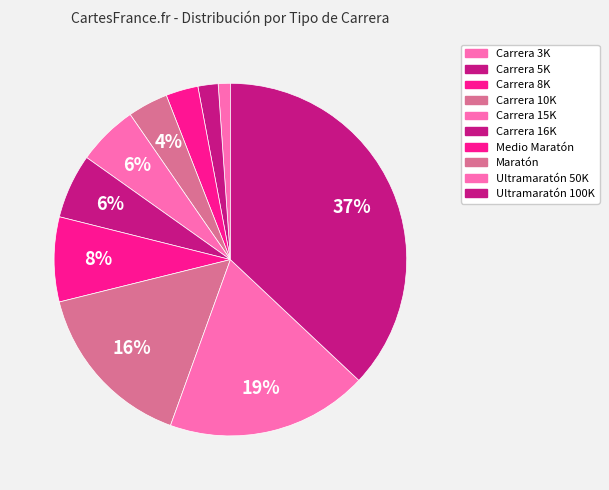

Count the number of slices in the pie.

10